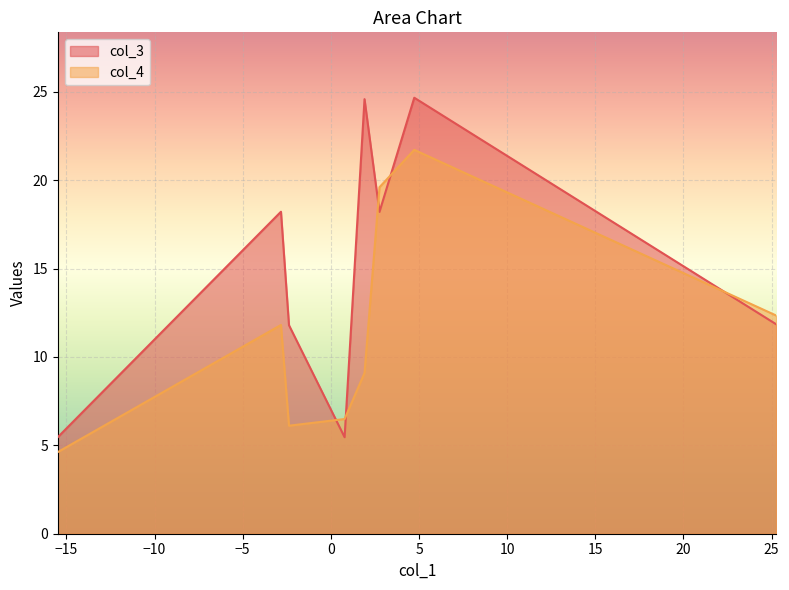

List the series in order of their peak value, lowest first.

col_4, col_3